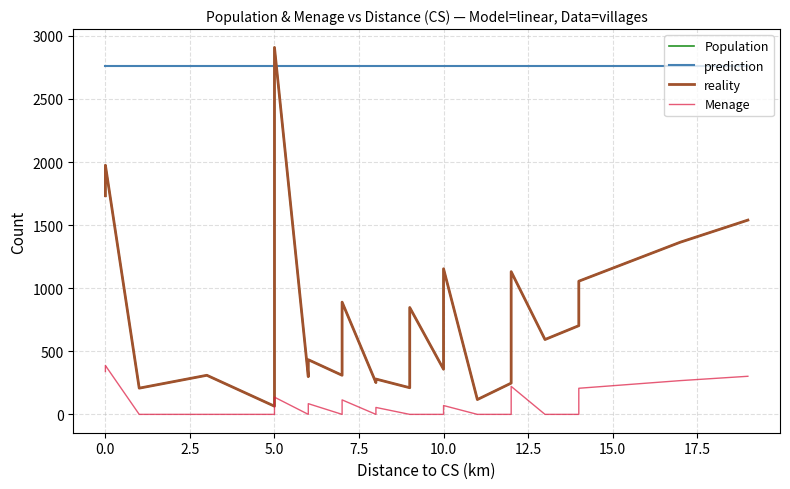

What are all the series names shown in the legend?

Population, prediction, reality, Menage